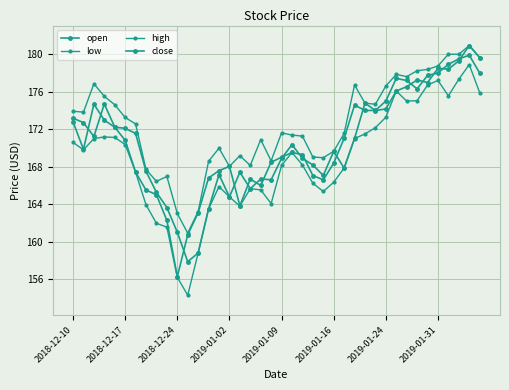

How many distinct data groups are displayed?

4